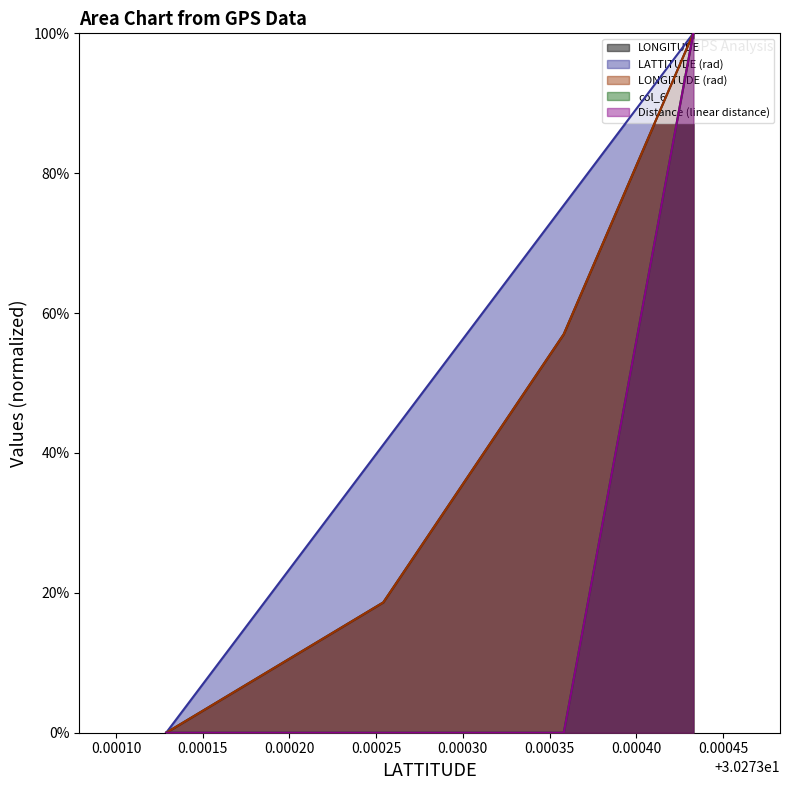

Which series has the largest total across all categories?

LATTITUDE (rad)